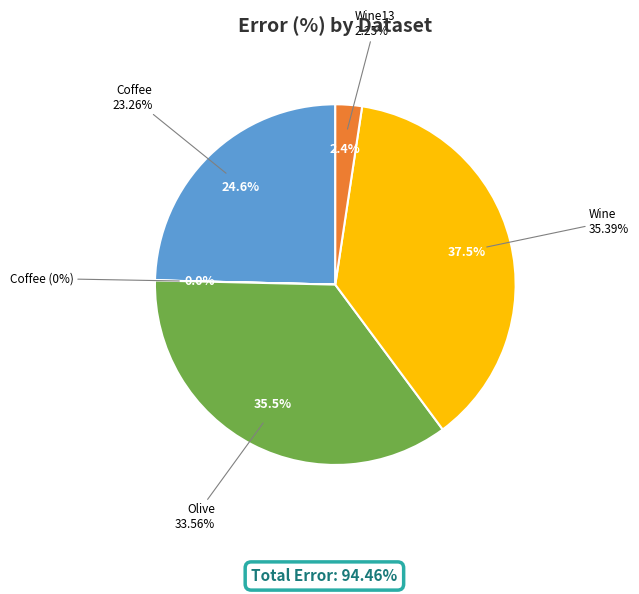

How many segments does this pie chart have?

5